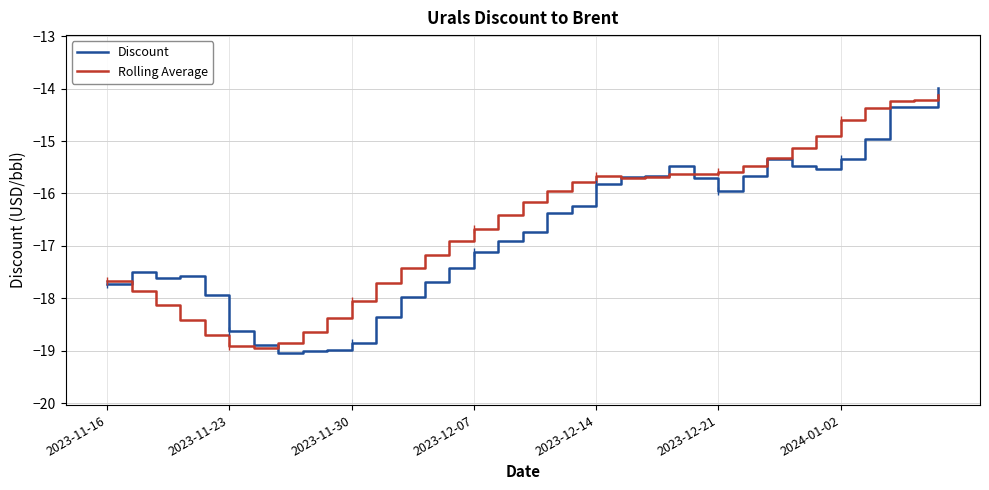

What is the minimum value for Rolling Average?

-19.0